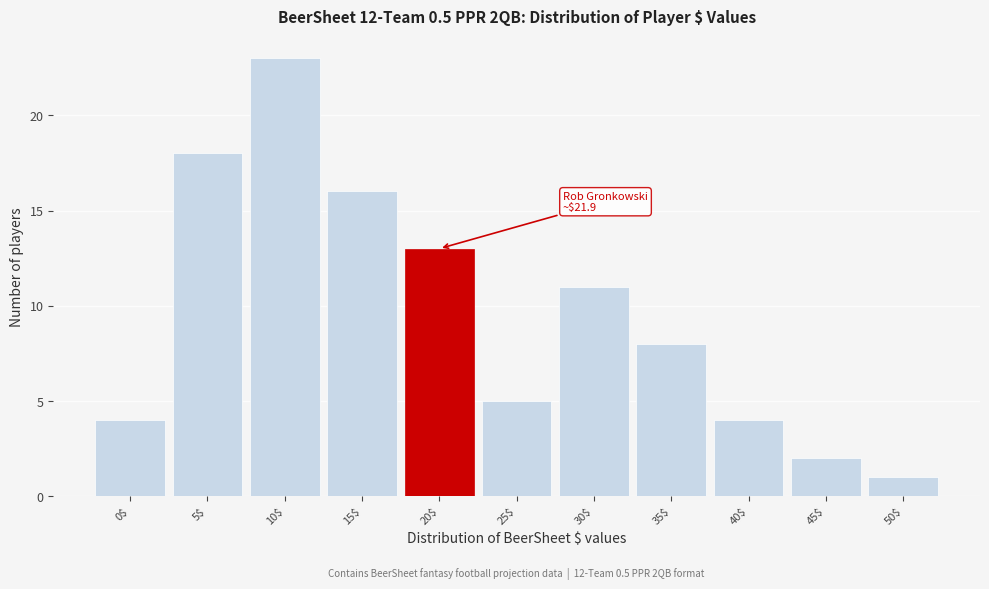

What value does the data have at 20$?

13